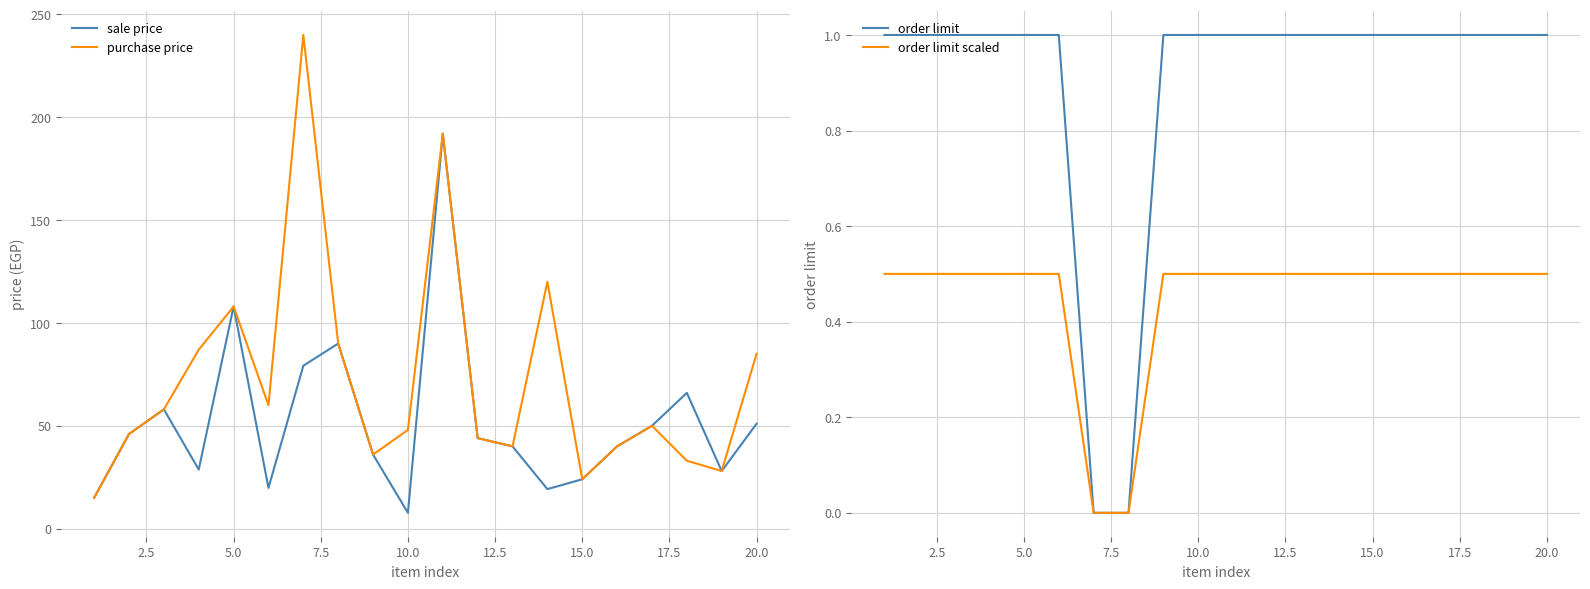

The value of purchase price at 20.0 is 85.0. True or false?

True